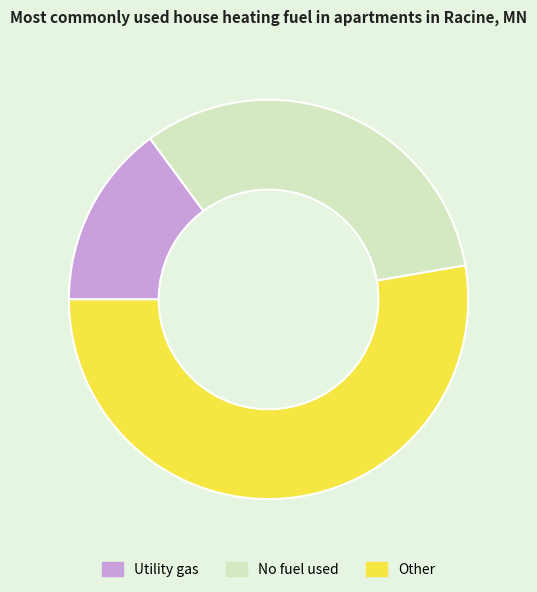

How many slices are in this pie chart?

3